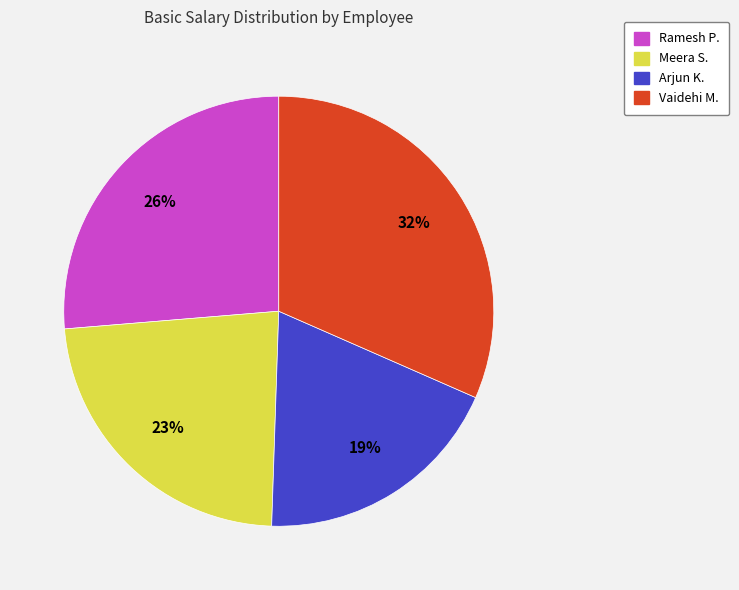

What percentage is the Ramesh P. slice, to the nearest percent?

26%